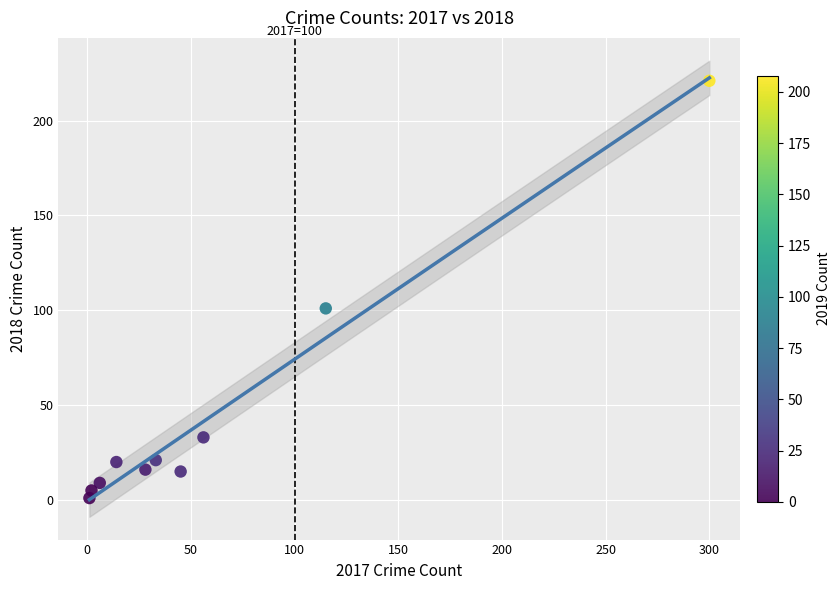

What Y value in the scatter plot is closest to 111?

101